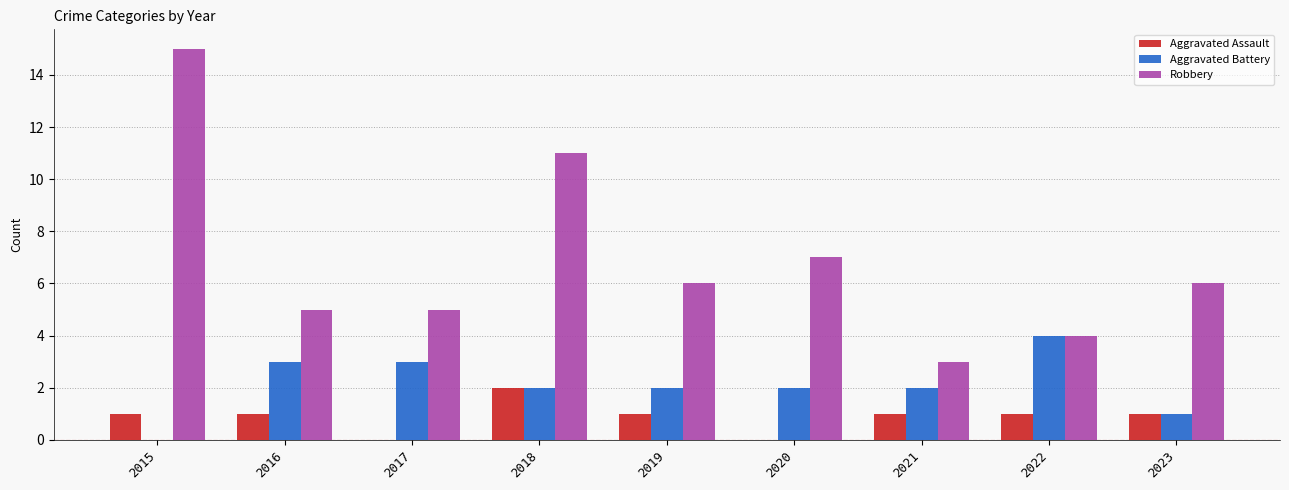

What is the maximum value shown in the chart?

15